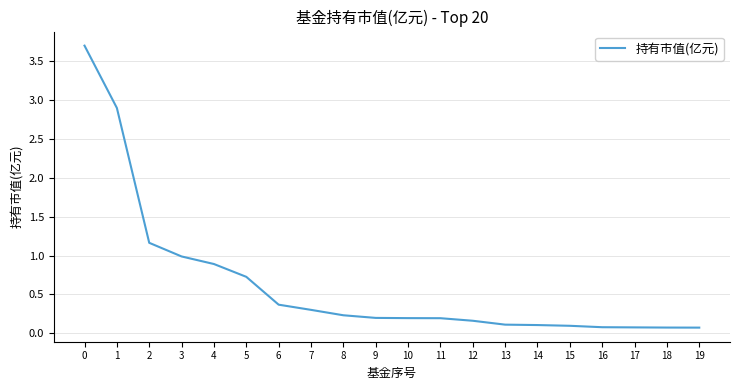

What is the difference between the maximum and minimum values?

3.6